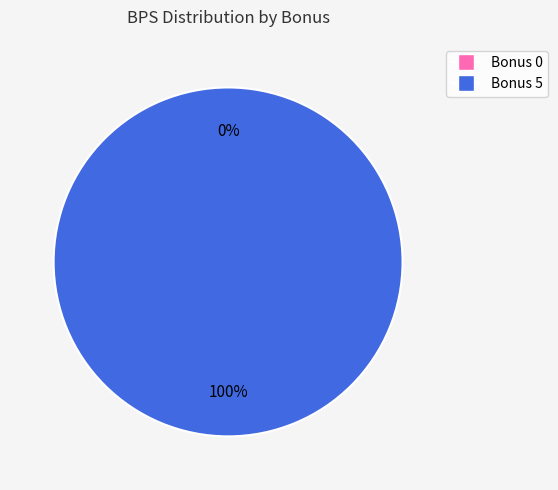

How many slices are in this pie chart?

2